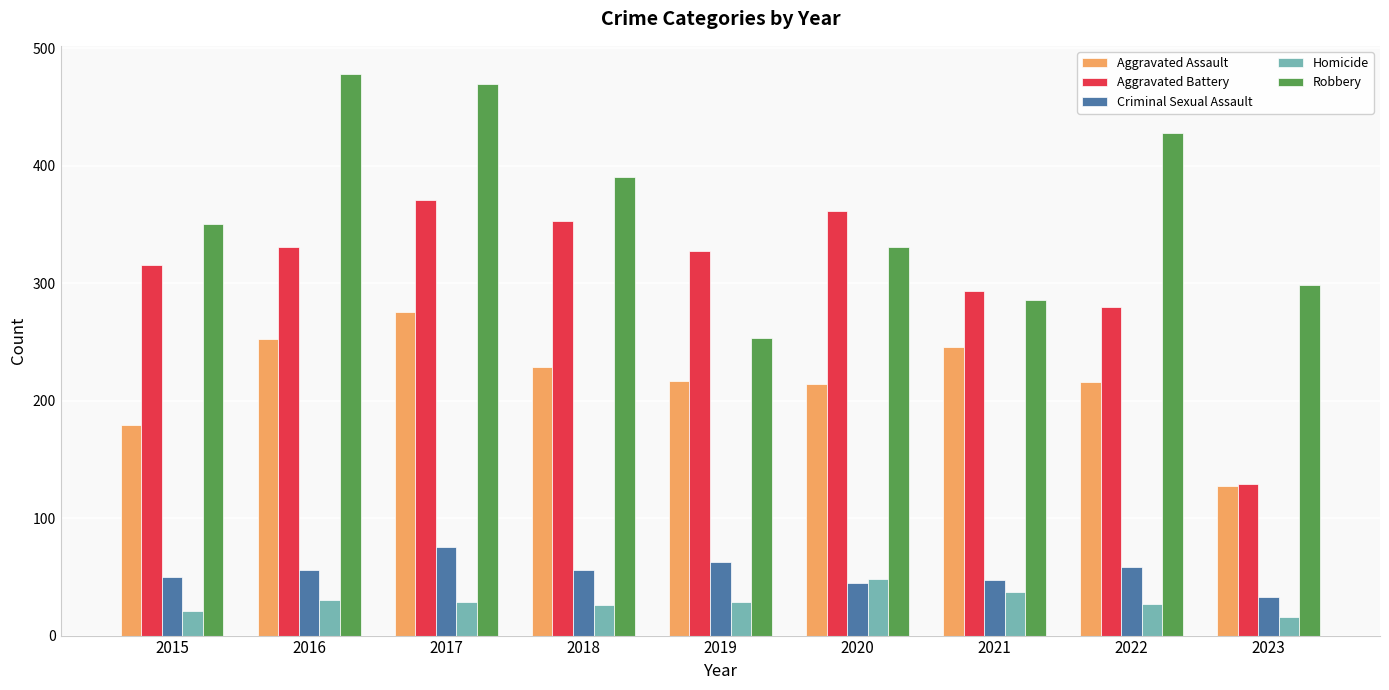

What is the sum of the Aggravated Assault values at 2015 and 2018?

408